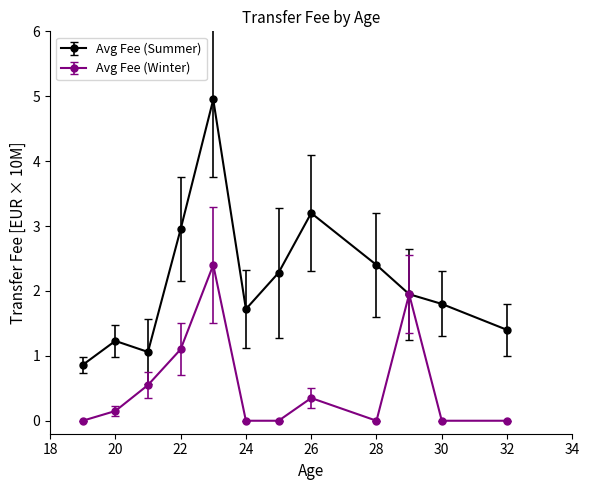

What is the difference between the maximum and minimum values in the Avg Fee (Winter) series?

2.4